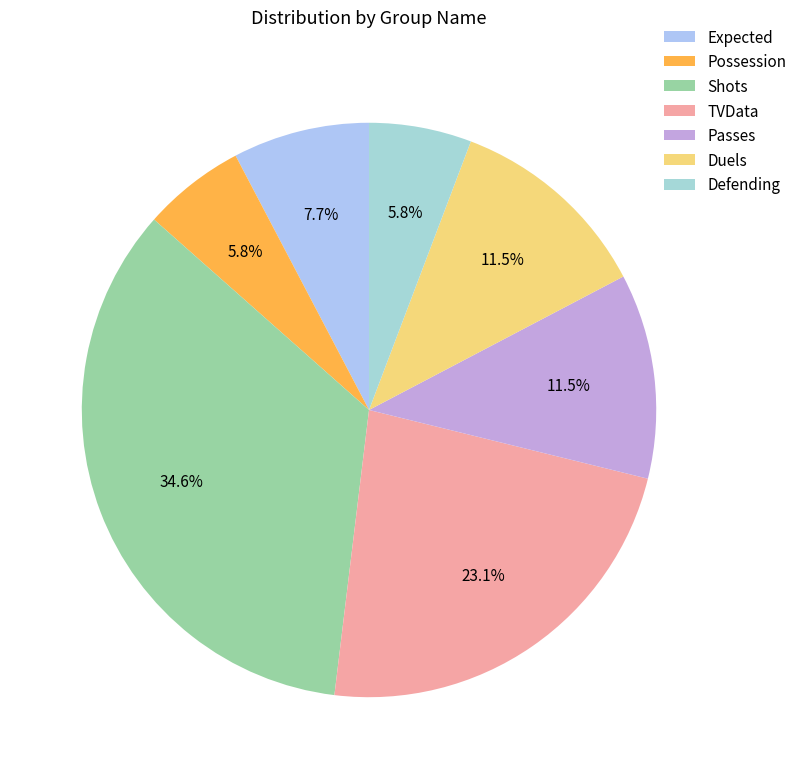

Between Possession and Shots, which is larger?

Shots